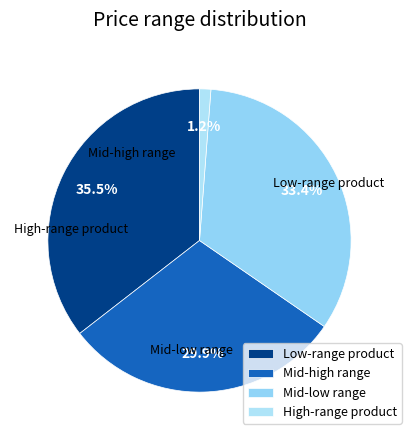

Rank the categories by value from lowest to highest.

High-range product, Mid-high range, Mid-low range, Low-range product